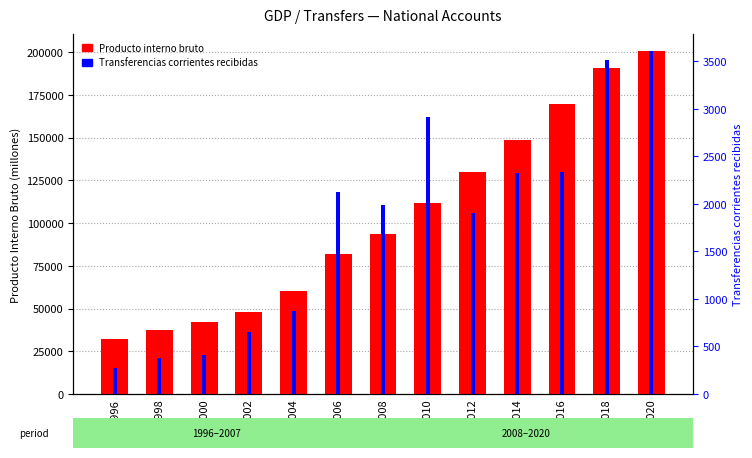

Reading left to right, transcribe all the data shown in this chart.

Producto interno bruto: 32173	37549	42005	48044	60472	82080	93854	111509	129947	148599	169537	190826	200512
Transferencias corrientes recibidas: 275	374	413	657	869	2127	1982	2909	1903	2320	2331	3517	3605